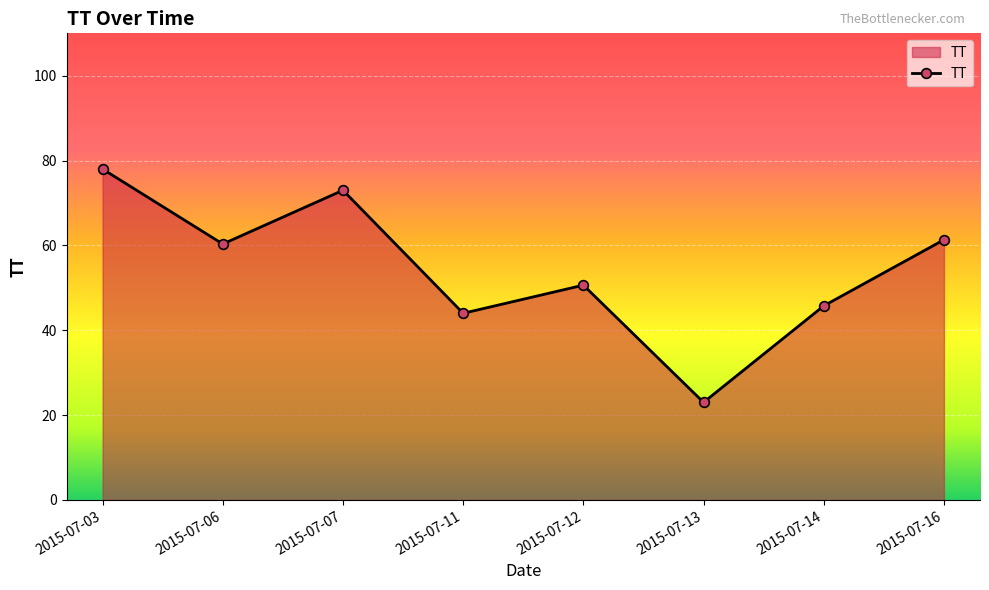

Reading right to left, what are all the values shown in this chart?

61.3	45.8	23.0	50.6	44.0	73.0	60.3	78.0